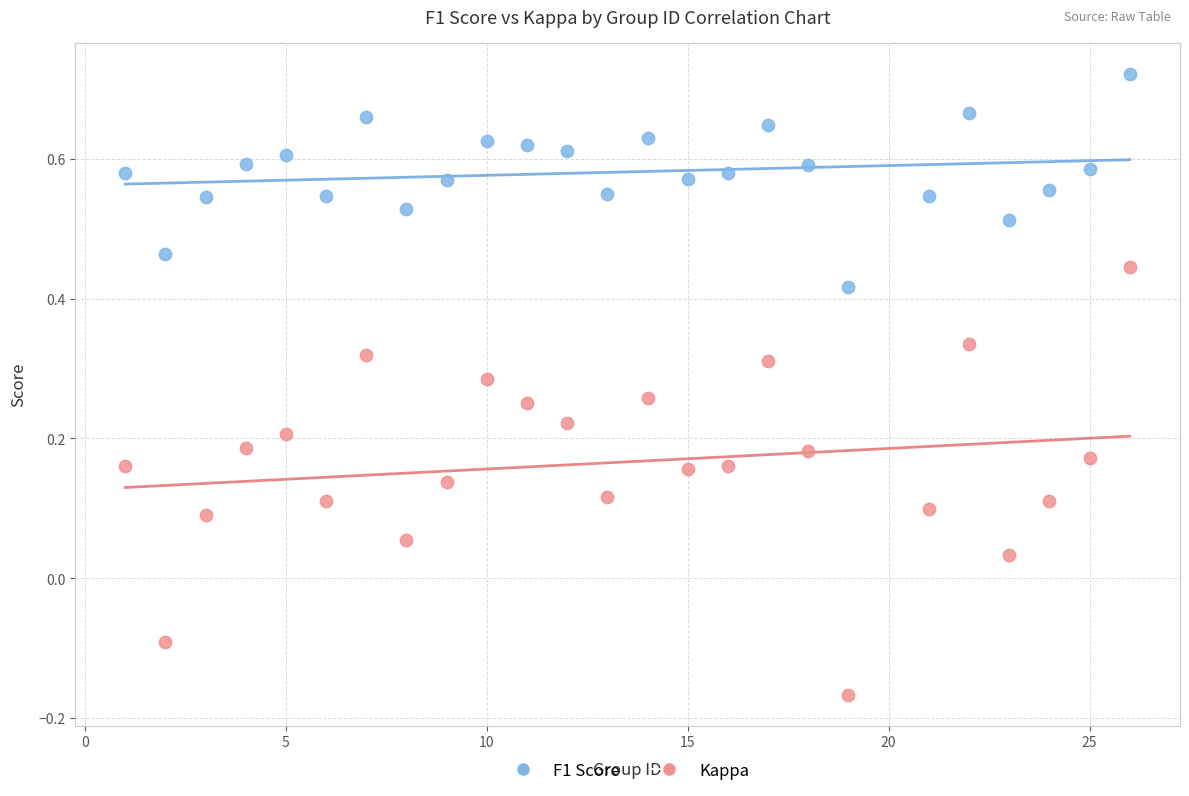

Across all data points, what is the range of Y values (max minus min)?

0.9